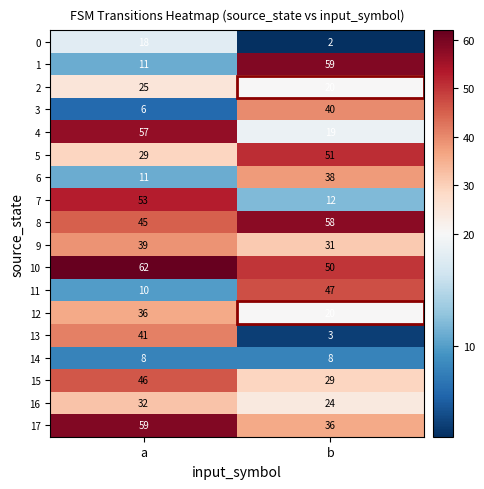

Which category has the lowest value across all series?

b